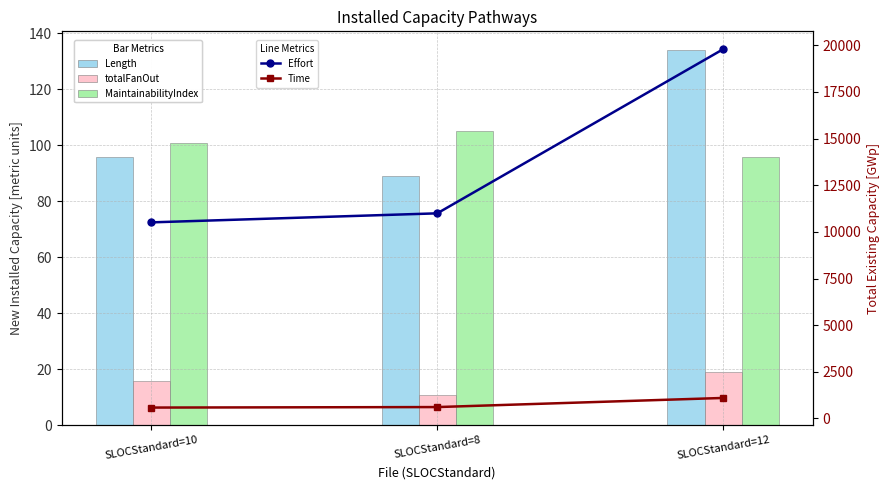

At which category is the sum across all series the highest?

SLOCStandard=12